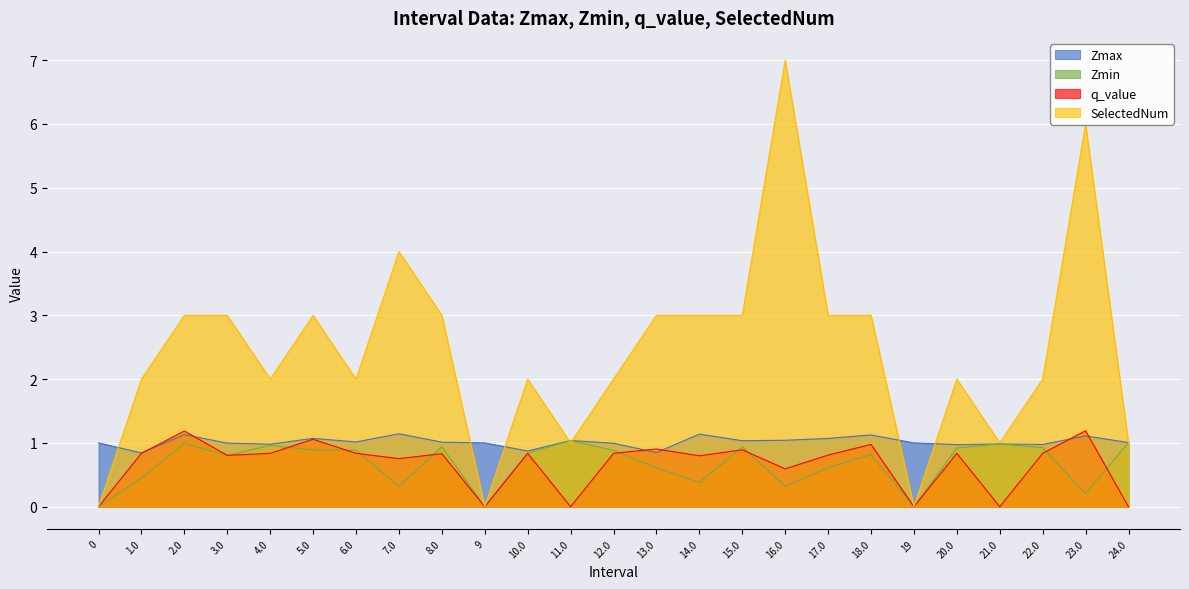

What is the lowest value of the Zmax series?

0.8